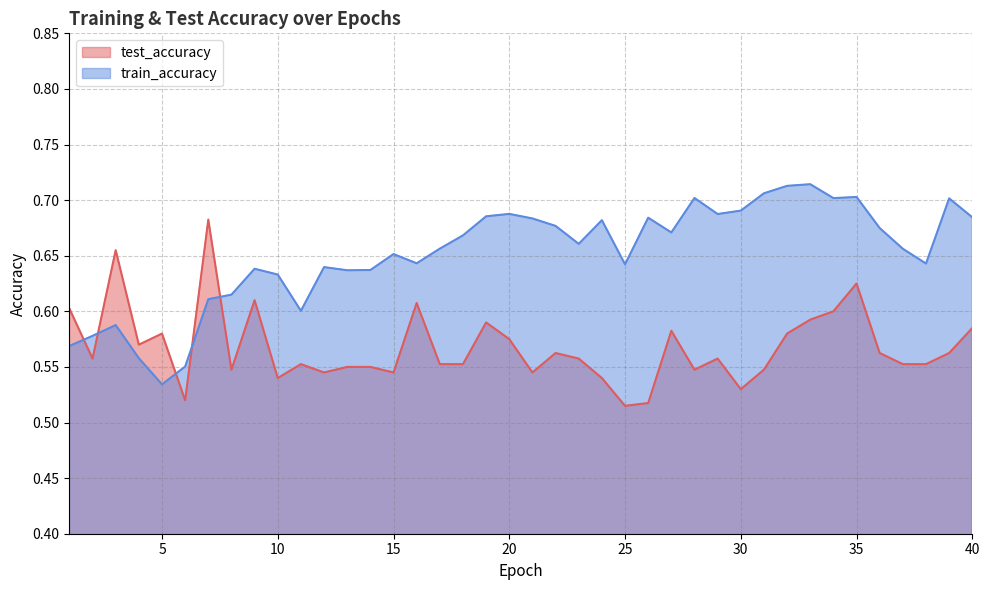

Is it true that test_accuracy equals 0.3 at 28?

False